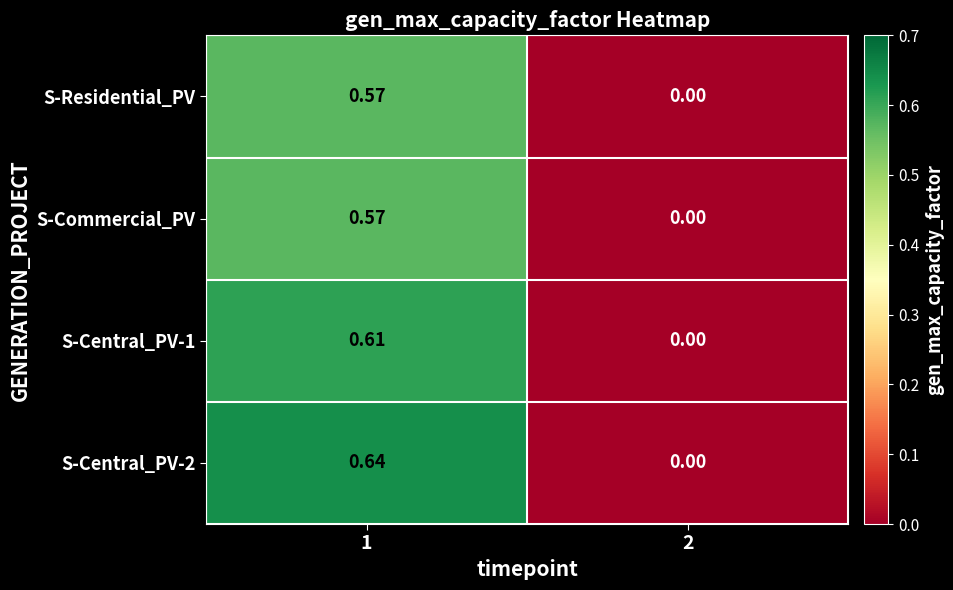

At which category is the sum across all series the highest?

1